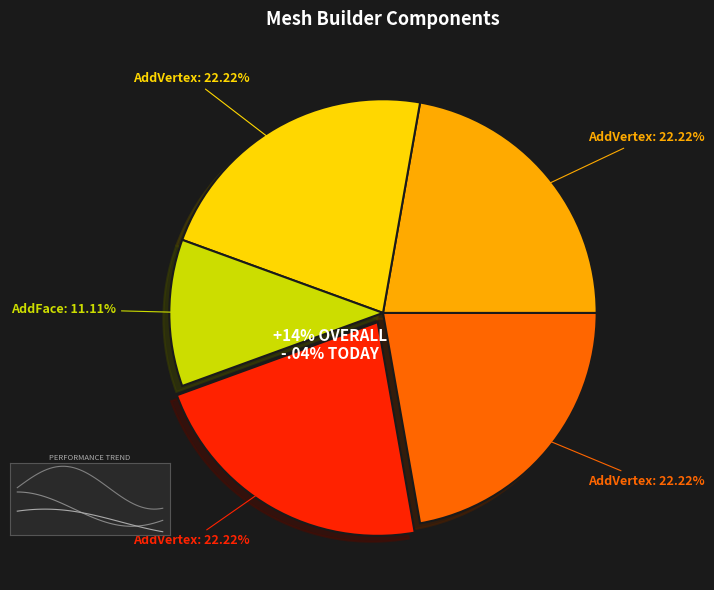

To the nearest percent, what is the average slice percentage?

20%